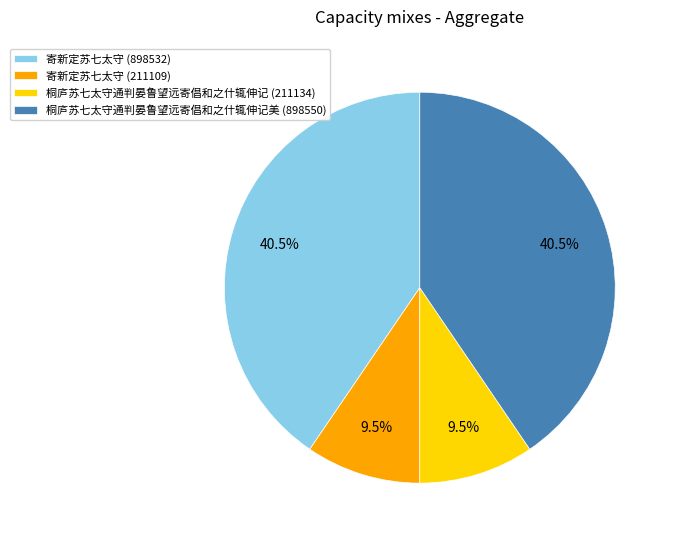

Do 桐庐苏七太守通判晏鲁望远寄倡和之什辄伸记美 (898550) and 寄新定苏七太守 (898532) together represent more than half of the pie?

Yes